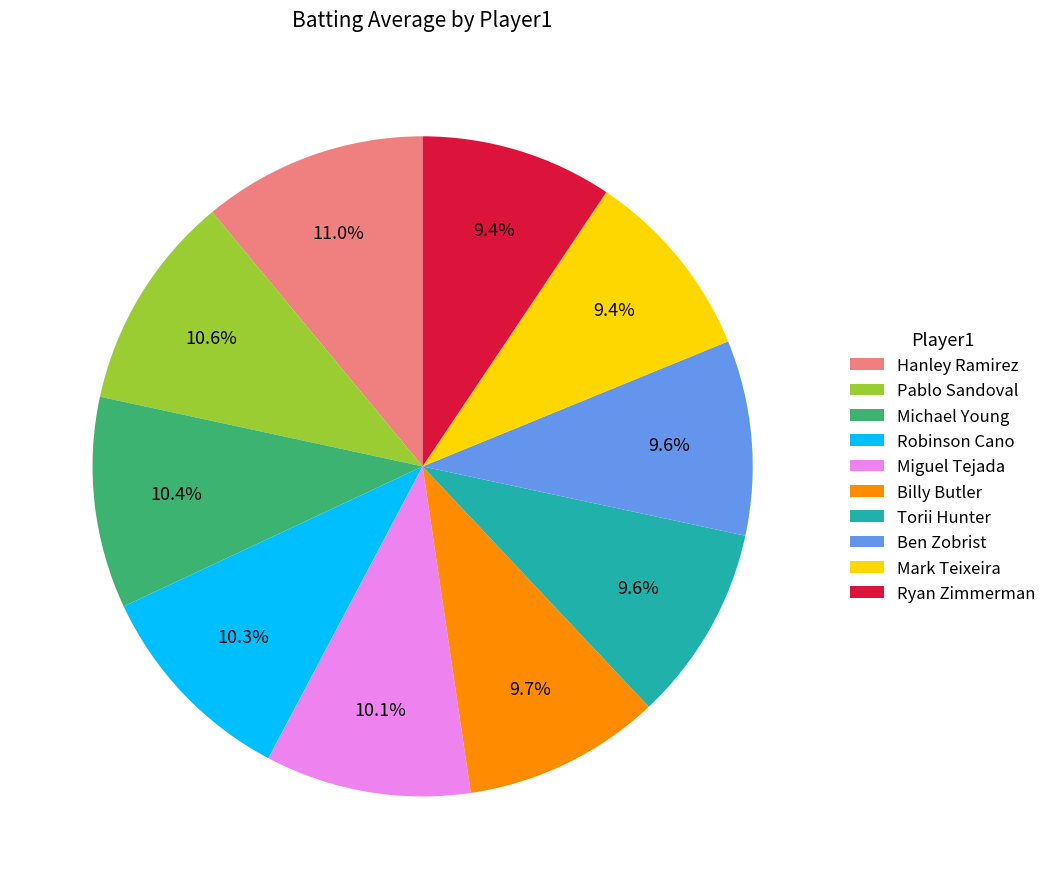

How many slices are in this pie chart?

10